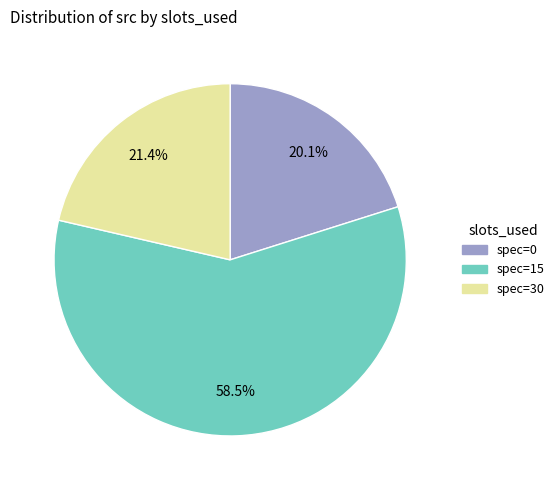

Between spec=15 and spec=0, which is larger?

spec=15